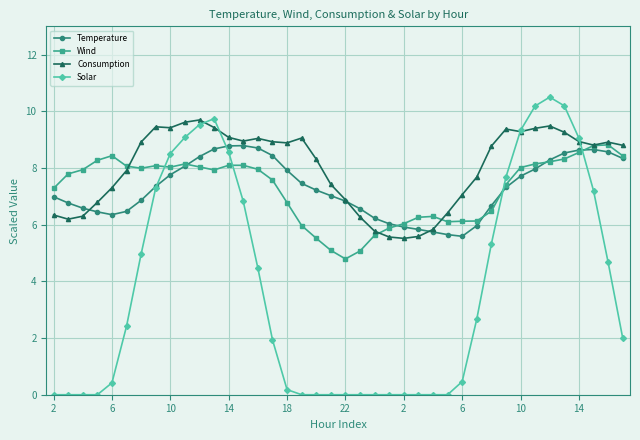

Which series ends up on top after the final intersection of Solar and Consumption?

Consumption